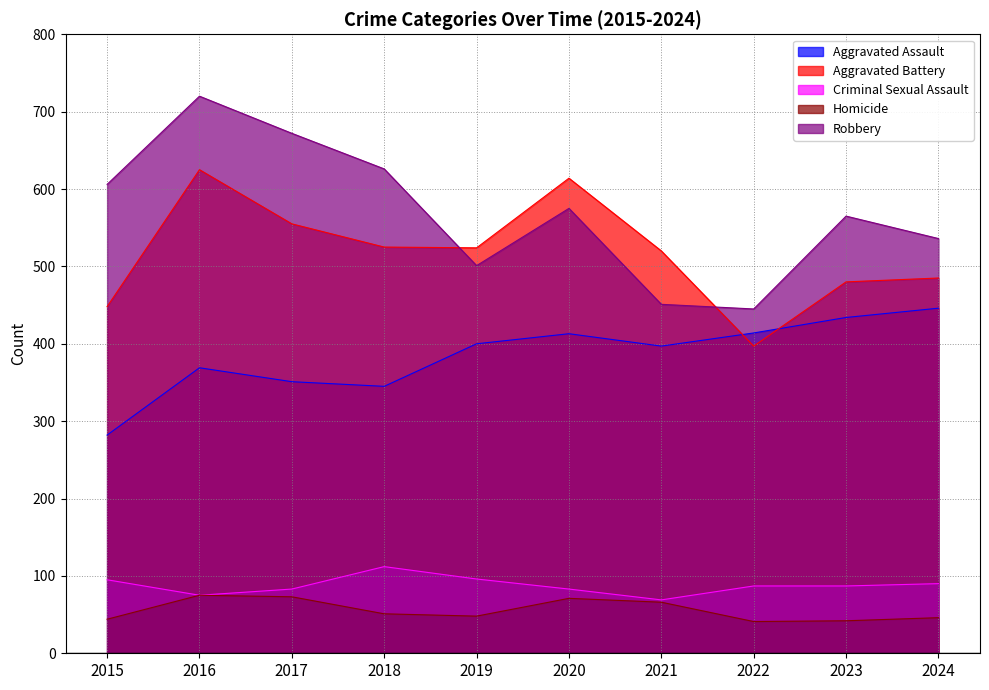

What is the difference between the maximum and second lowest values in the Aggravated Battery series?

177